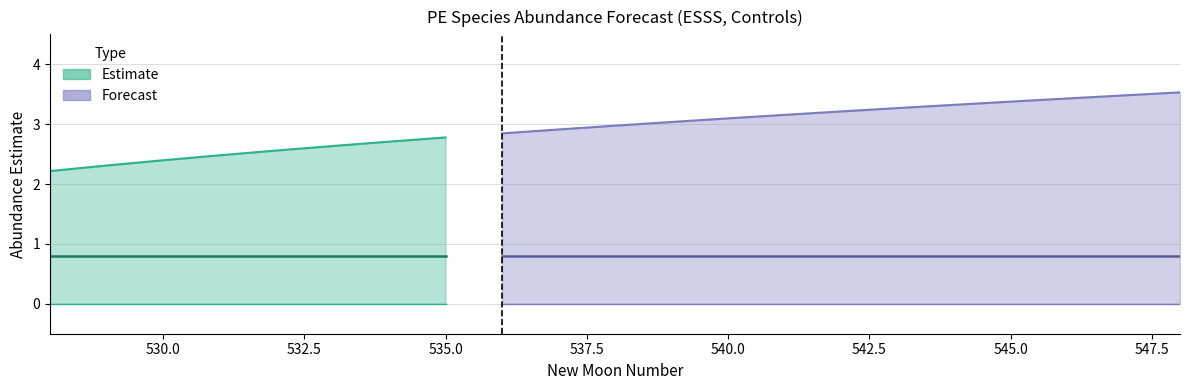

What is the maximum value for estimate?

0.8